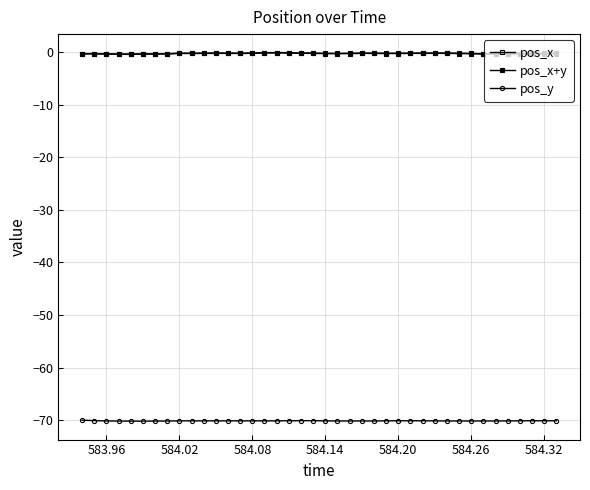

At which category does pos_x+y reach its first local peak?

583.96